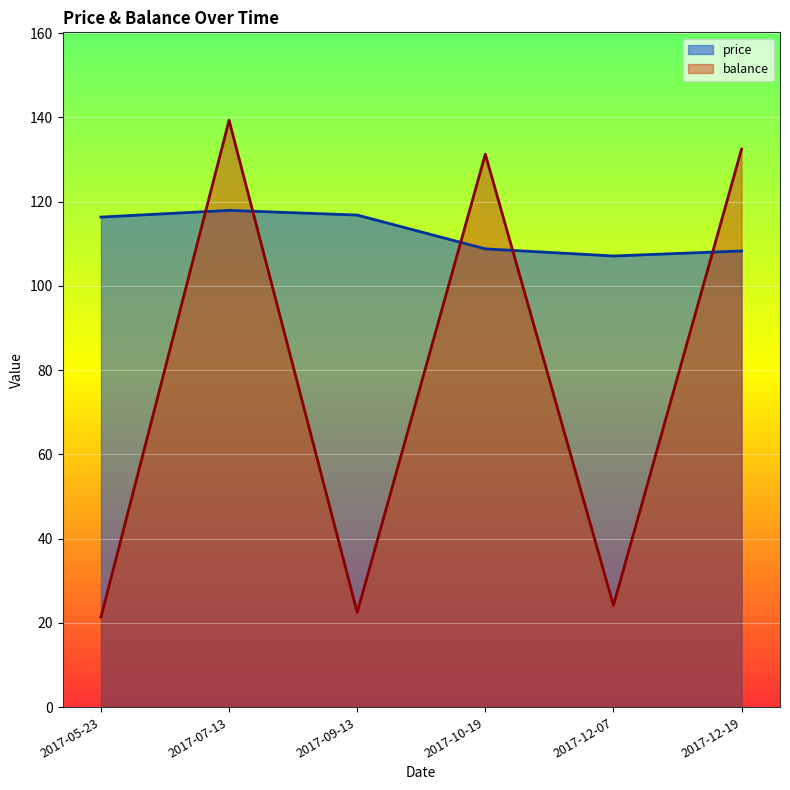

At 2017-10-19, list the series in order from largest to smallest.

balance, price